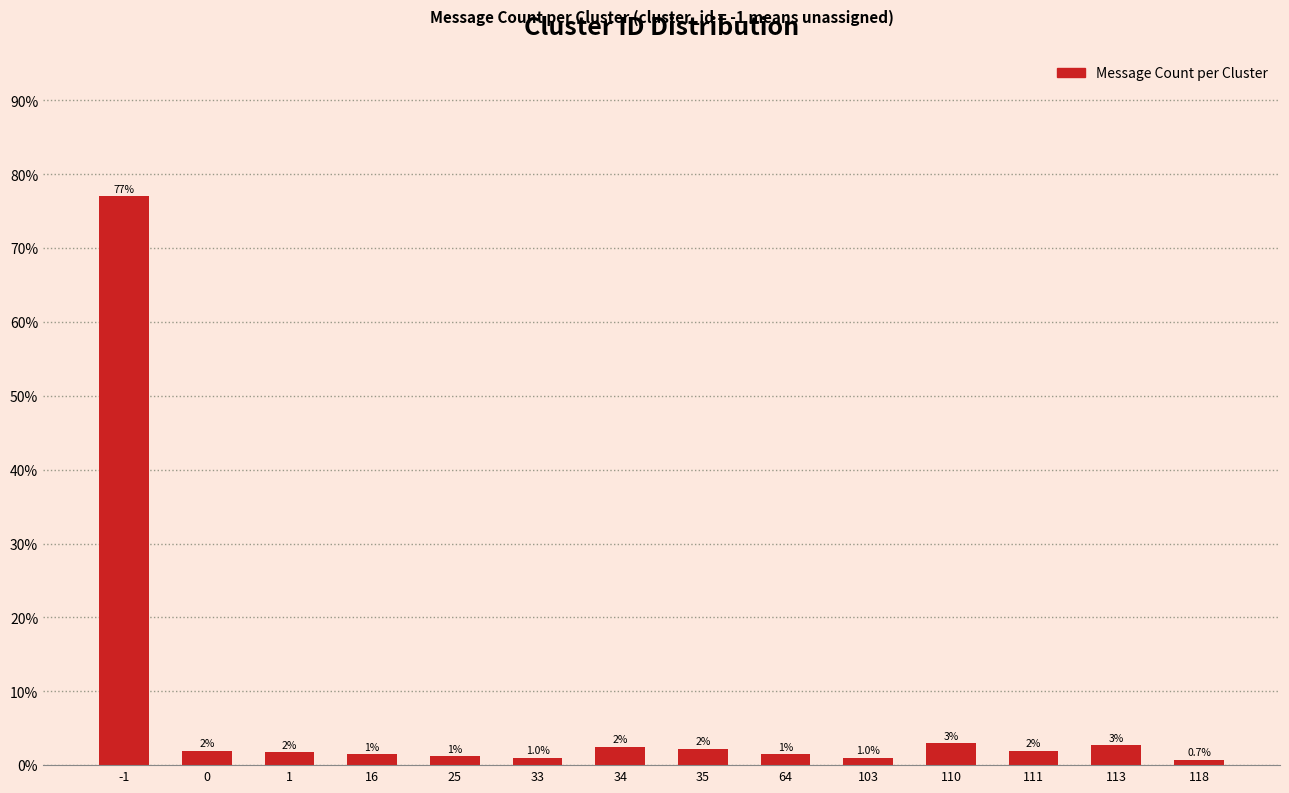

What is the average value?

7.1